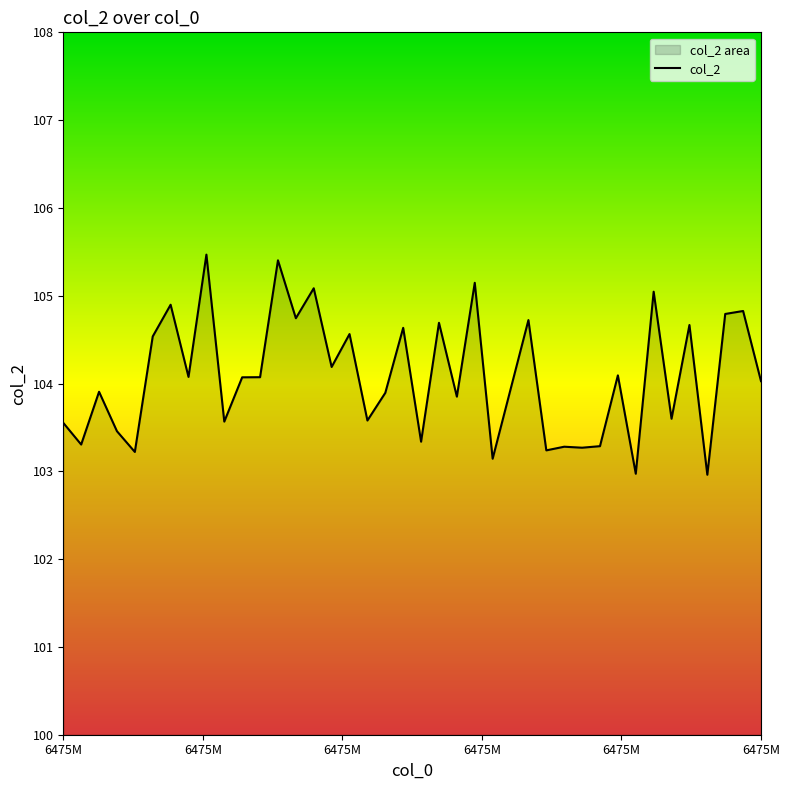

What is the value of the 18th point from the left?

103.6